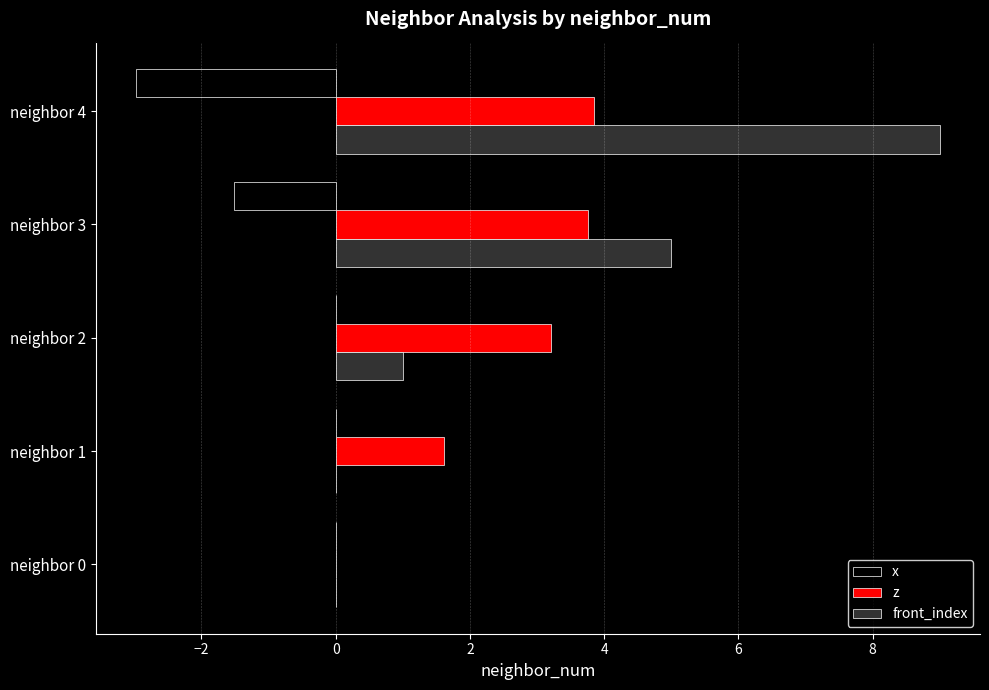

Which label corresponds to the largest value in the chart?

neighbor 4